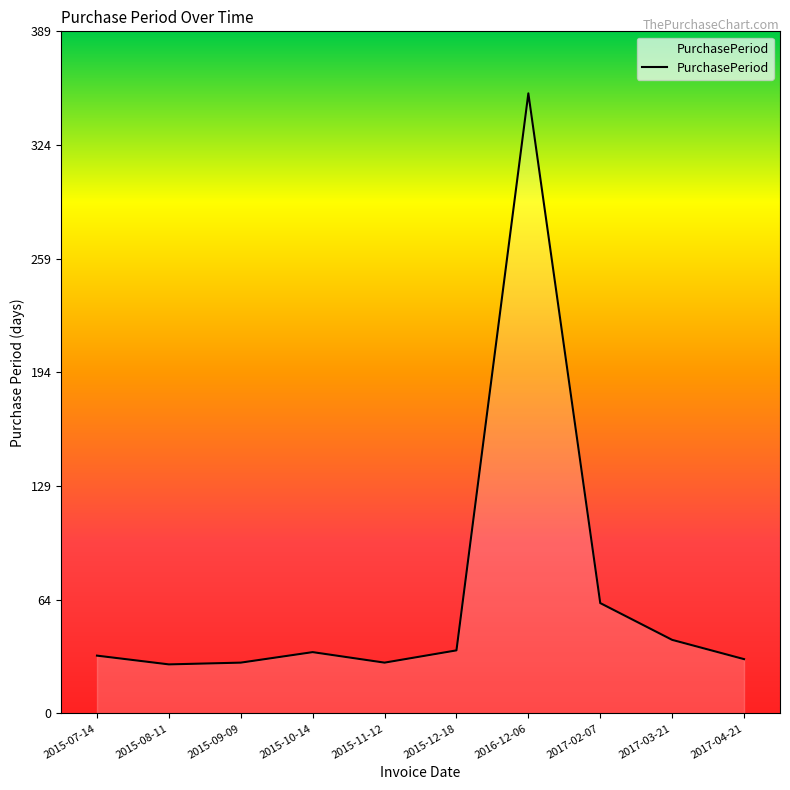

Approximately how many times larger is the value at 2015-07-14 compared to 2015-11-12?

1.1